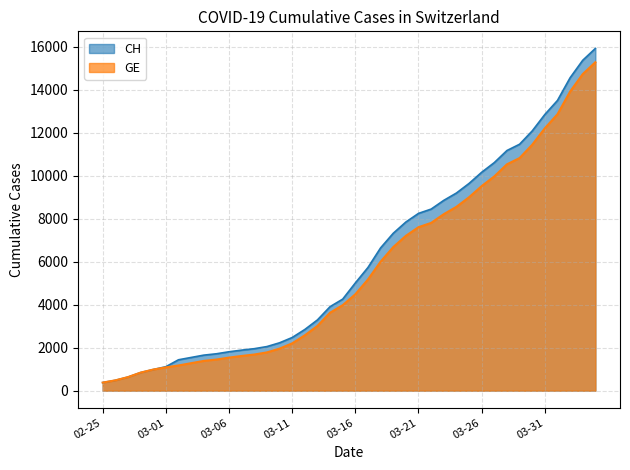

At which label is CH closest to 8150?

03-21